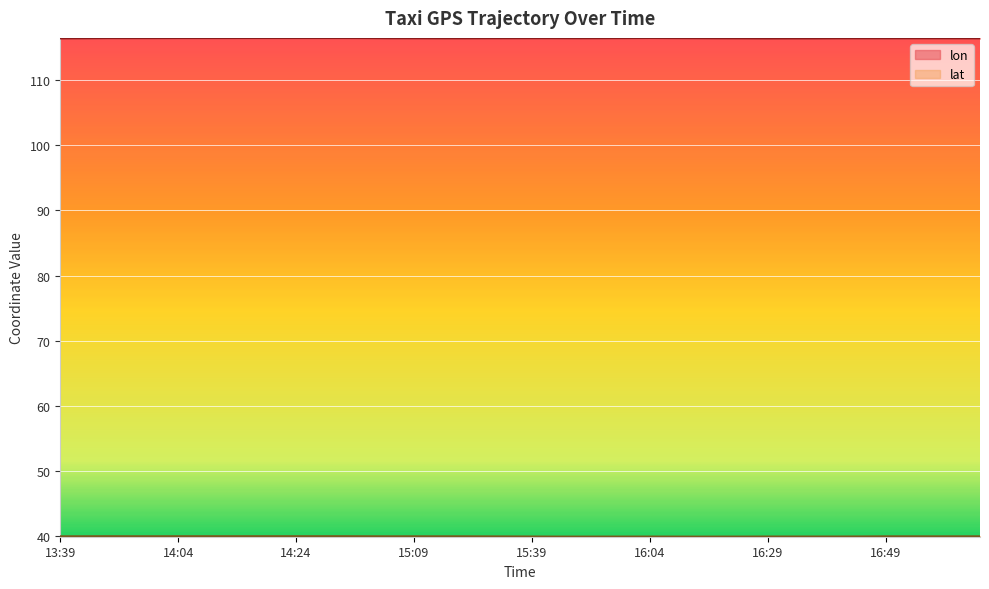

Read the lon value at 14:14.

116.5